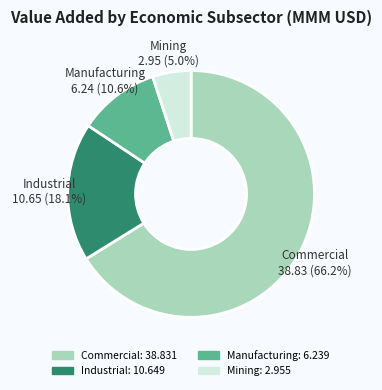

Do Industrial: 10.649 and Manufacturing: 6.239 together represent more than half of the pie?

No